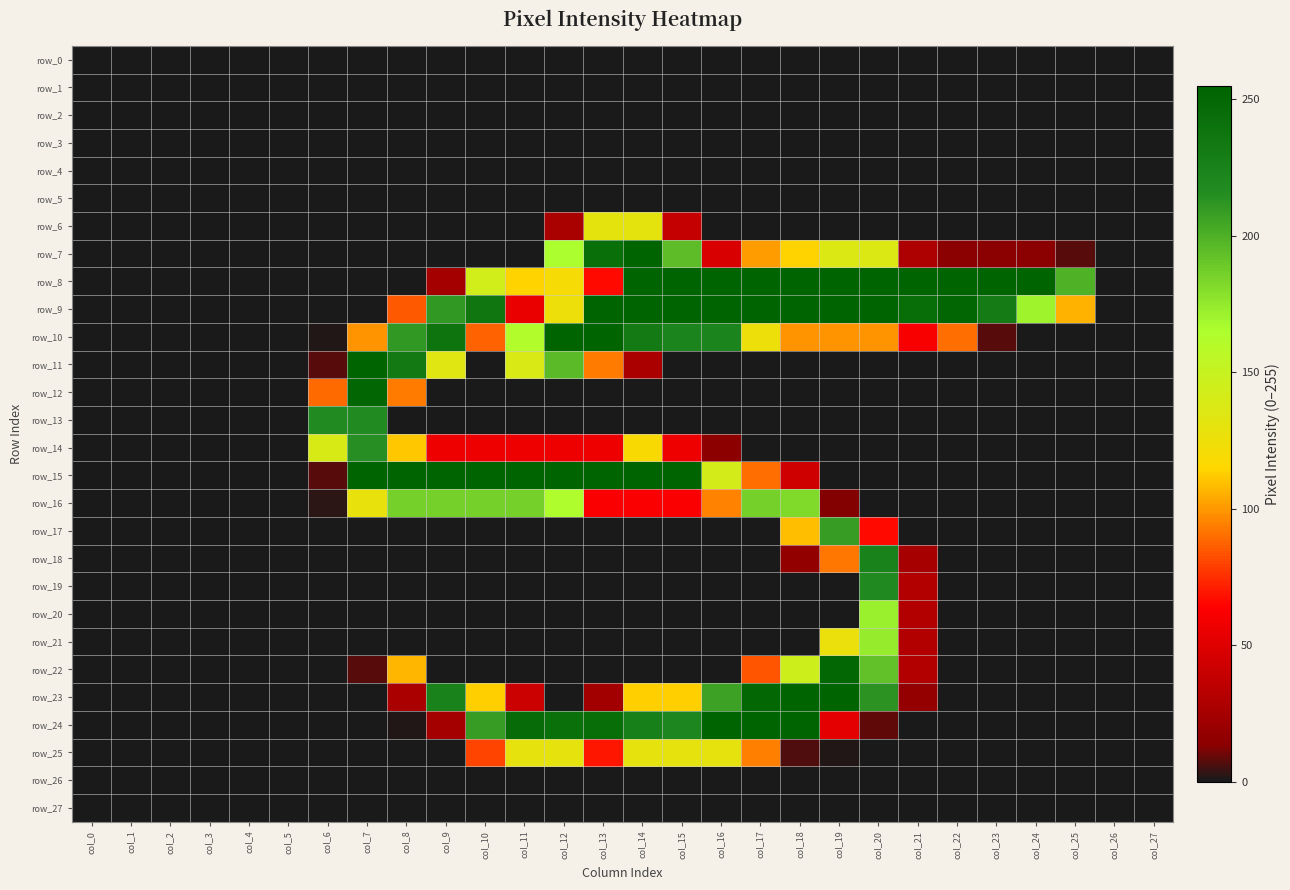

Between col_15 and col_25, which series saw the biggest shift?

row_15